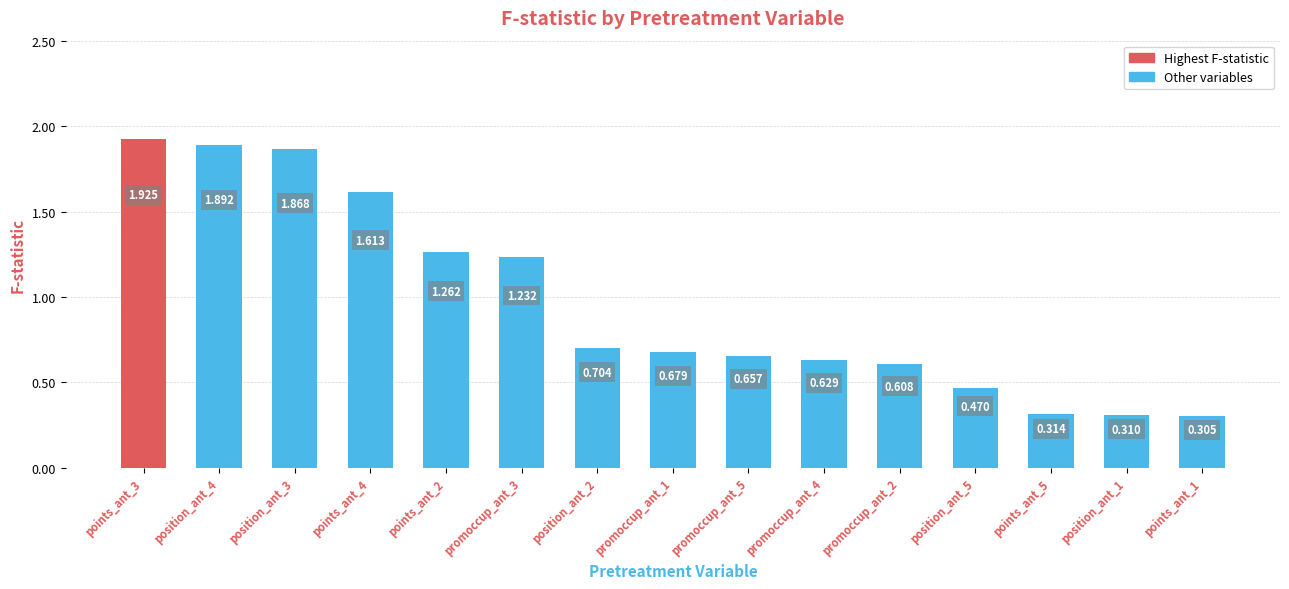

List the labels in order of value, smallest first.

points_ant_1, position_ant_1, points_ant_5, position_ant_5, promoccup_ant_2, promoccup_ant_4, promoccup_ant_5, promoccup_ant_1, position_ant_2, promoccup_ant_3, points_ant_2, points_ant_4, position_ant_3, position_ant_4, points_ant_3